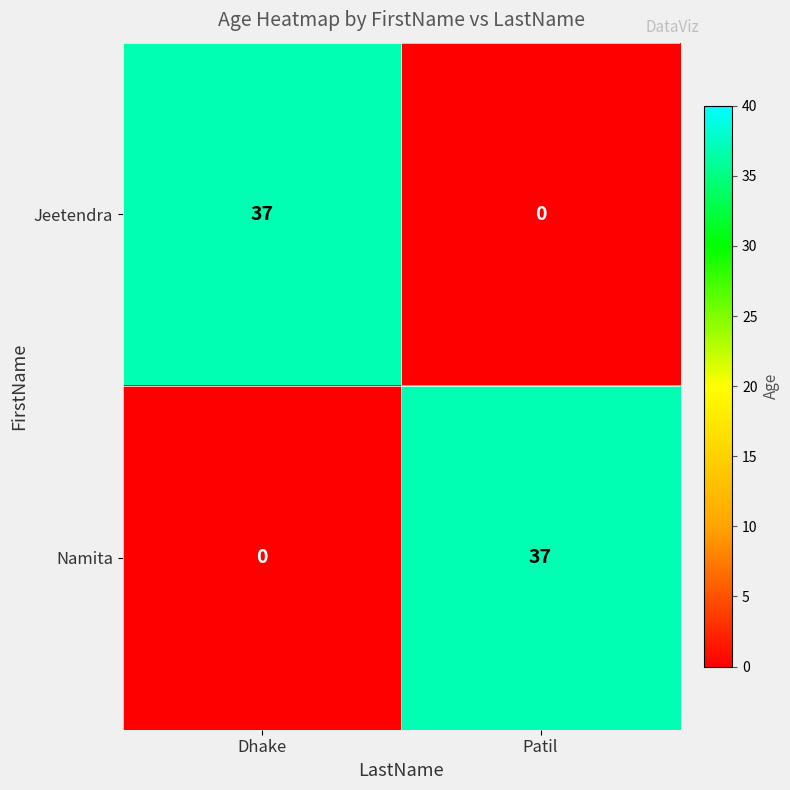

At Patil, list the series in order from largest to smallest.

Namita, Jeetendra